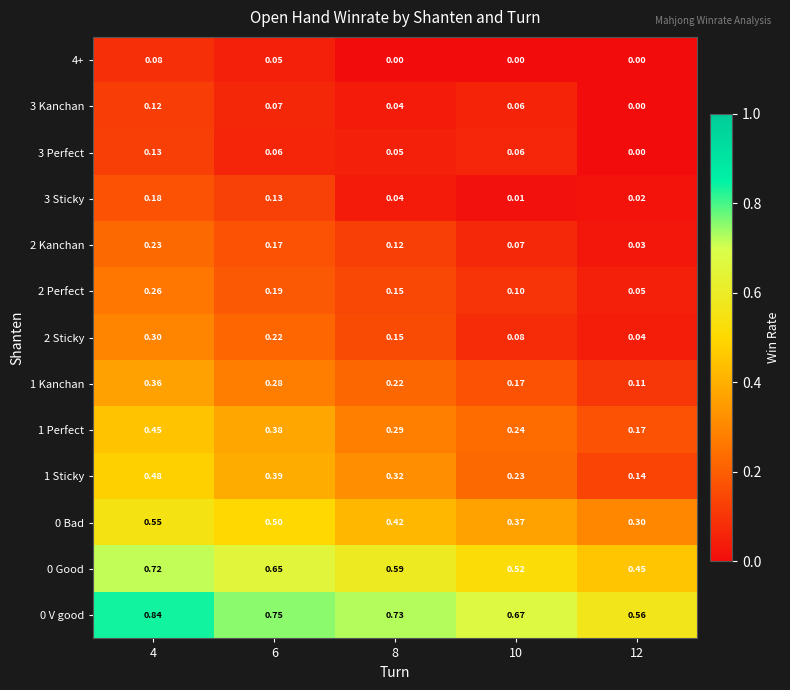

Is the value of 2 Kanchan at 4 greater than the value of 3 Kanchan at 10?

Yes